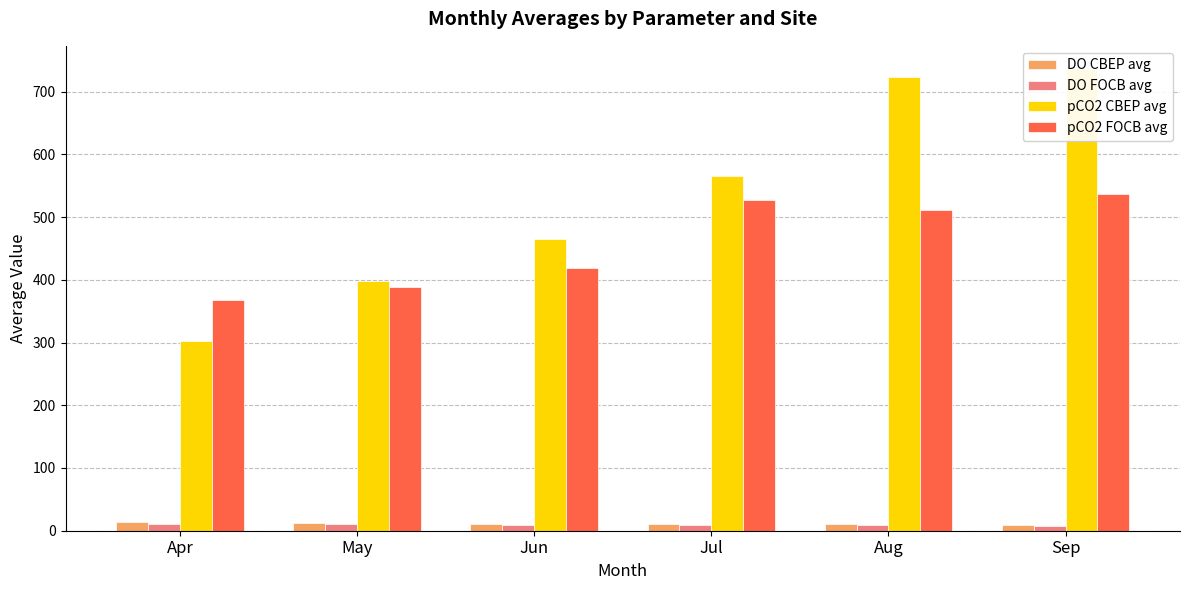

Reading left to right, what are all the values shown in this chart?

DO CBEP avg: 13.2	12.4	11.4	10.9	10.0	9.4
DO FOCB avg: 11.4	10.5	9.4	9.0	8.7	8.2
pCO2 CBEP avg: 301.8	398.4	464.6	566.2	723.6	736.2
pCO2 FOCB avg: 367.3	388.9	419.3	526.9	510.9	536.1